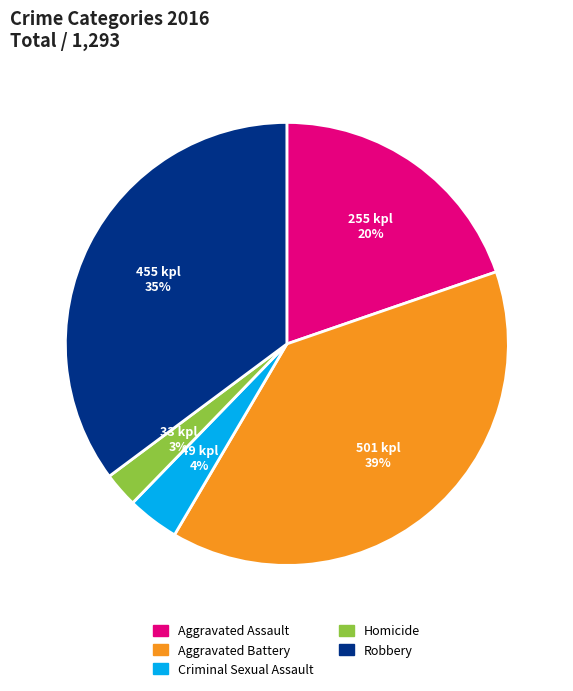

To the nearest percent, what is the average slice percentage?

20%